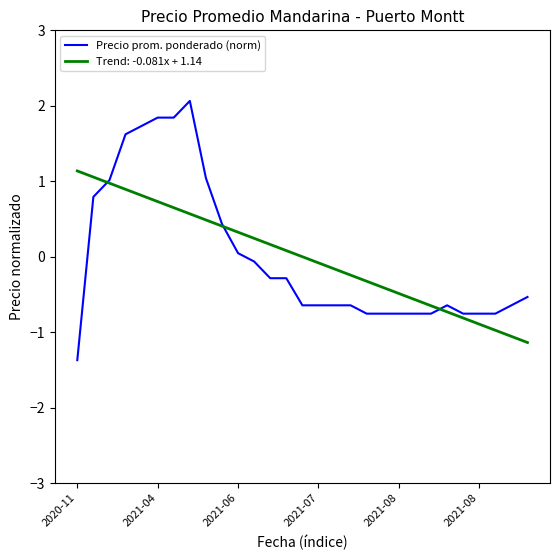

Rank the series by their maximum value, from lowest to highest.

Trend: -0.081x + 1.14, Precio prom. ponderado (norm)